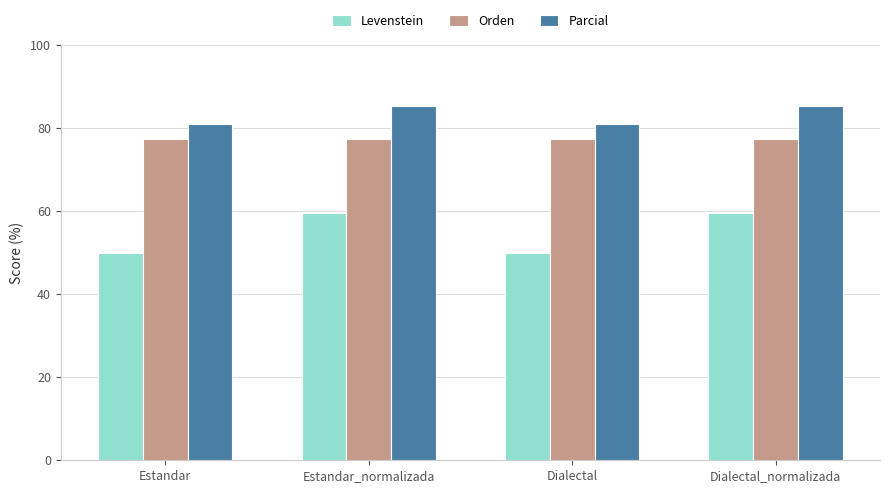

How many values in the Levenstein series exceed 59?

2